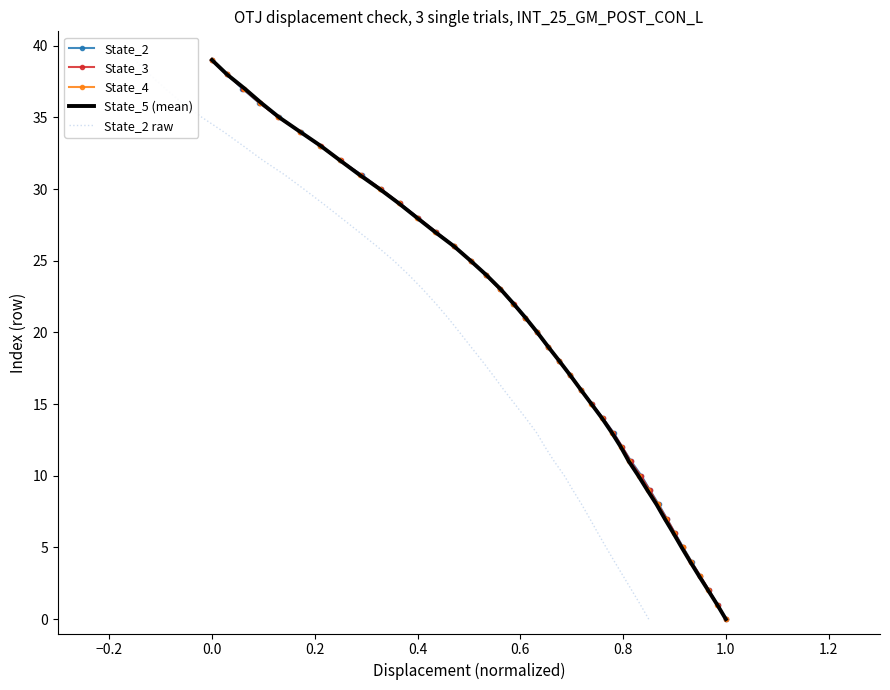

What are all the series names shown in the legend?

State_2, State_3, State_4, State_5 (mean), State_2 raw